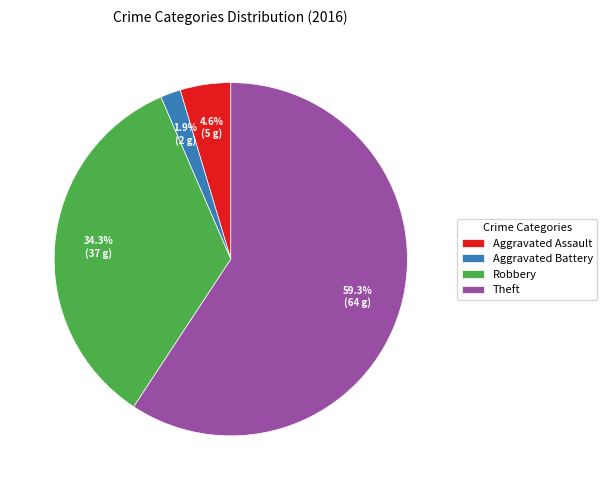

Does any single category account for the majority?

Yes